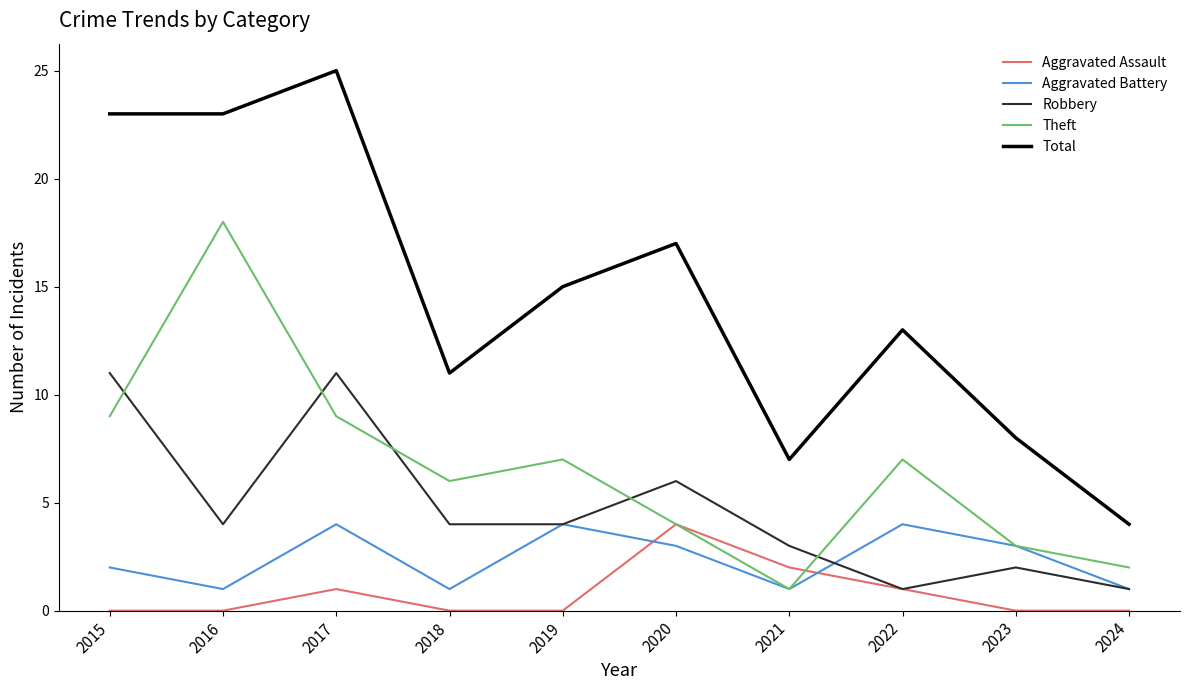

Where does the Theft series first go above 7?

2015